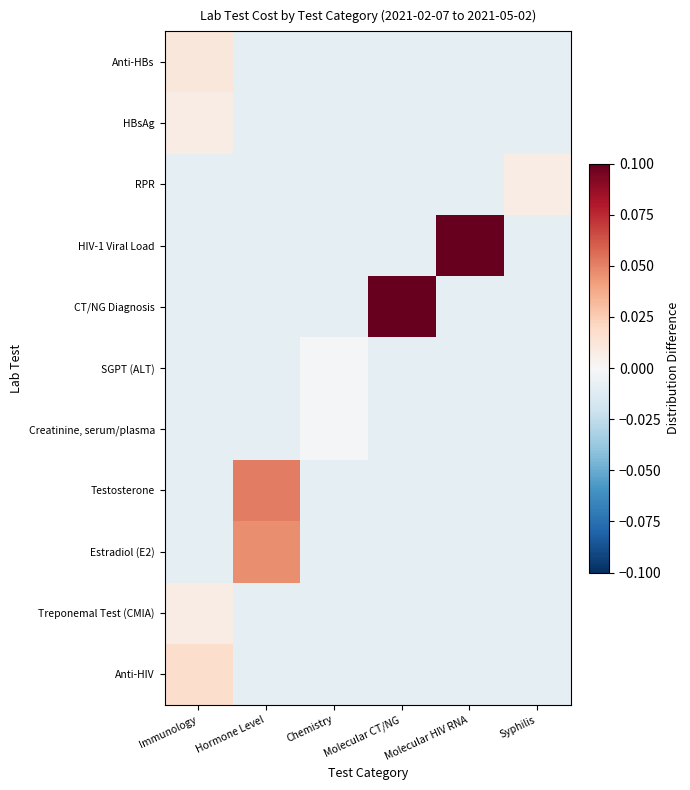

Which has a higher value, Chemistry or Immunology?

Immunology